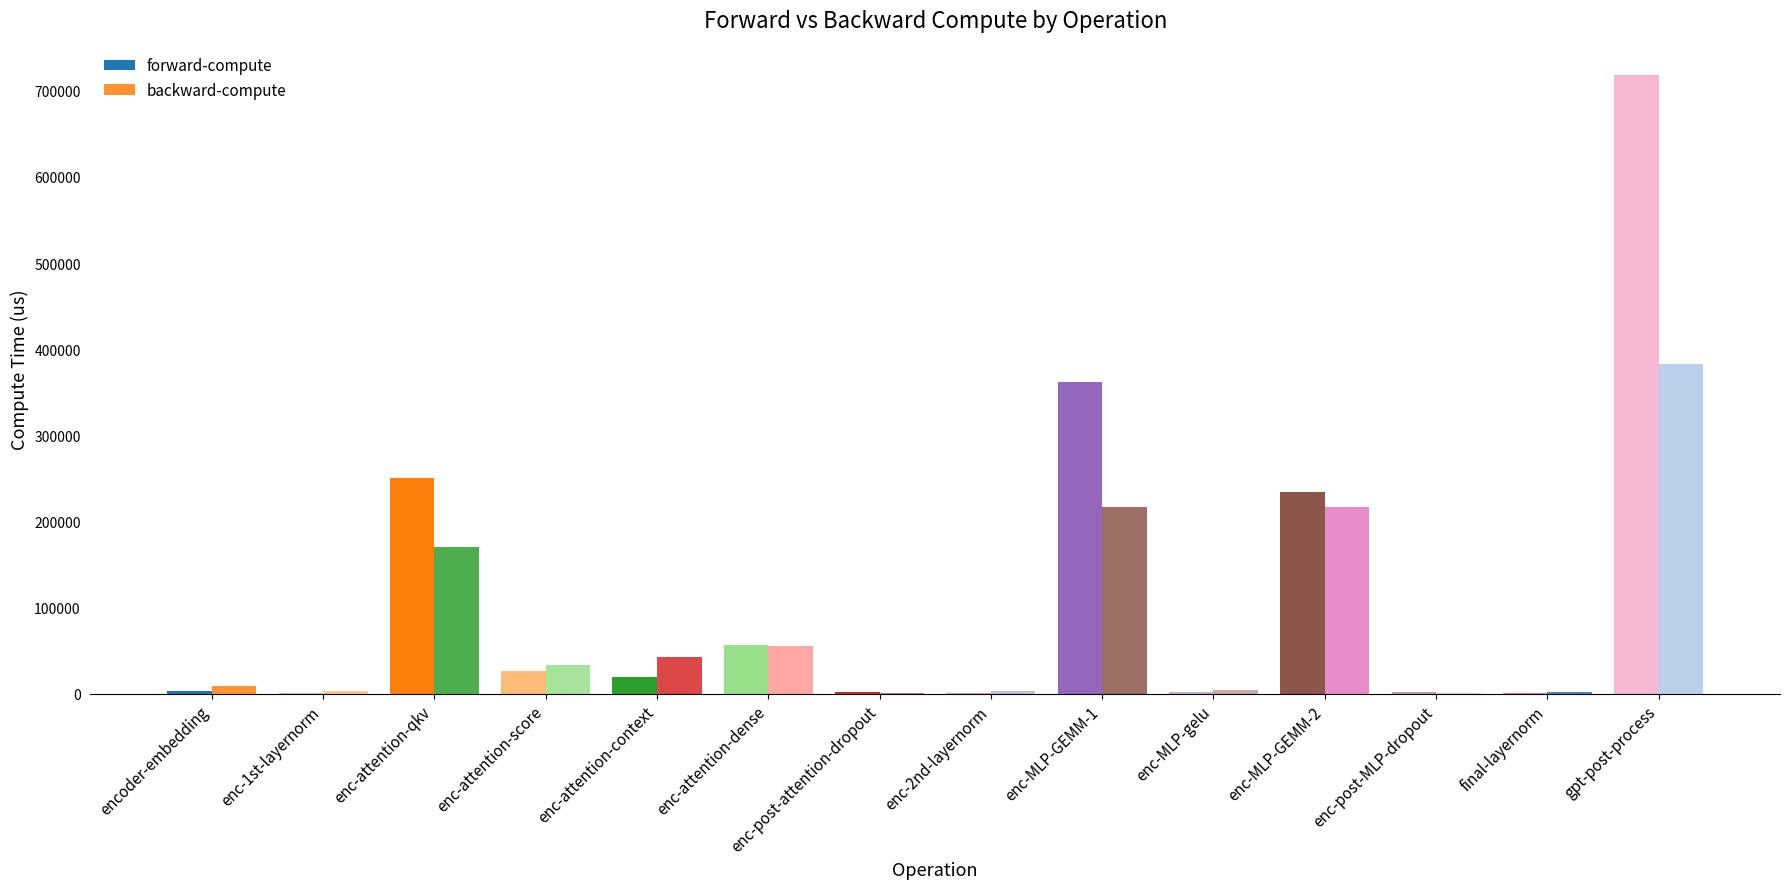

Are the bars horizontal?

No